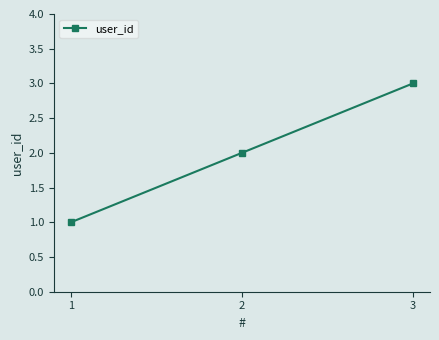

Reading left to right, what are all the values shown in this chart?

1	2	3